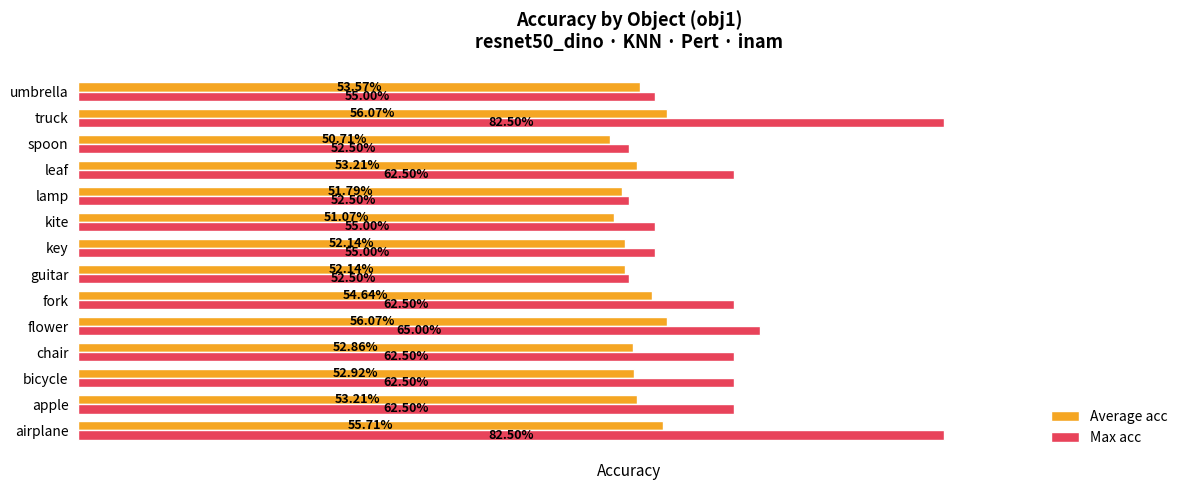

What are all the series names shown in the legend?

Average acc, Max acc